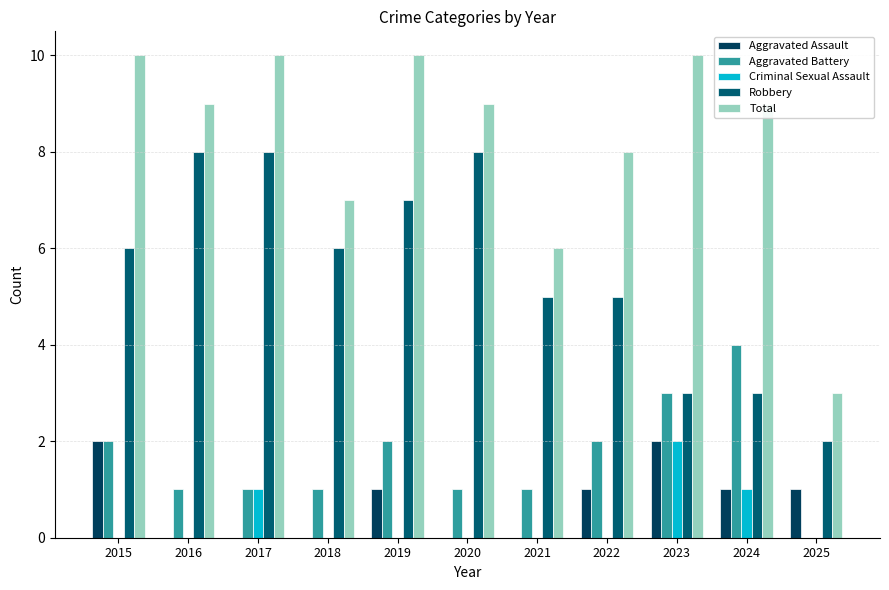

What is the average value of the Aggravated Assault series?

1